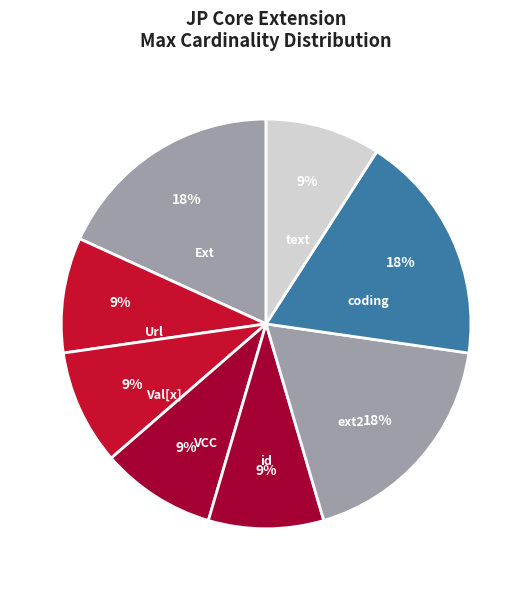

Do text and Url together represent more than half of the pie?

No